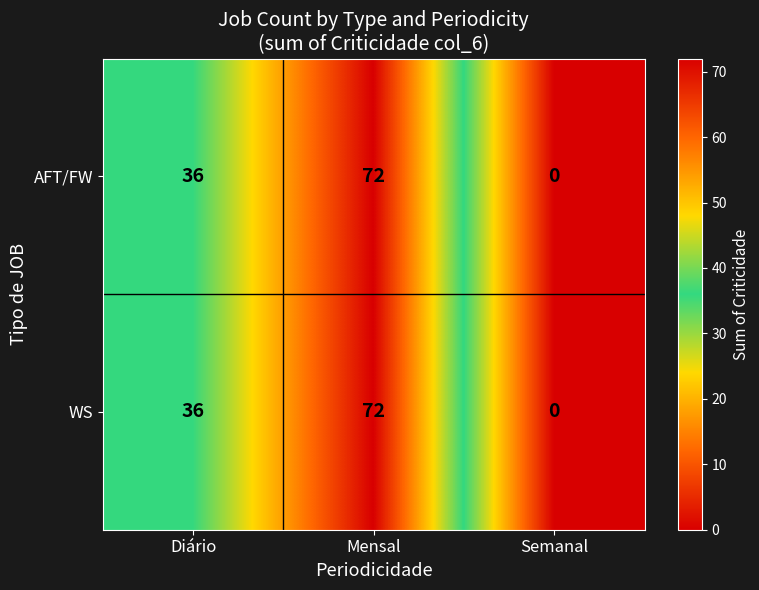

The value of AFT/FW at Mensal is 72. True or false?

True